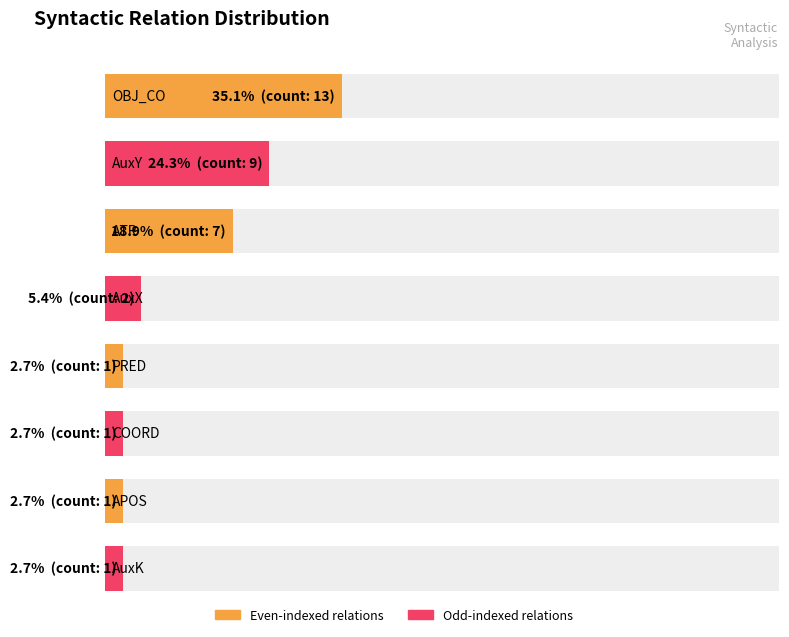

Reading left to right, transcribe all the data shown in this chart.

13	9	7	2	1	1	1	1	37